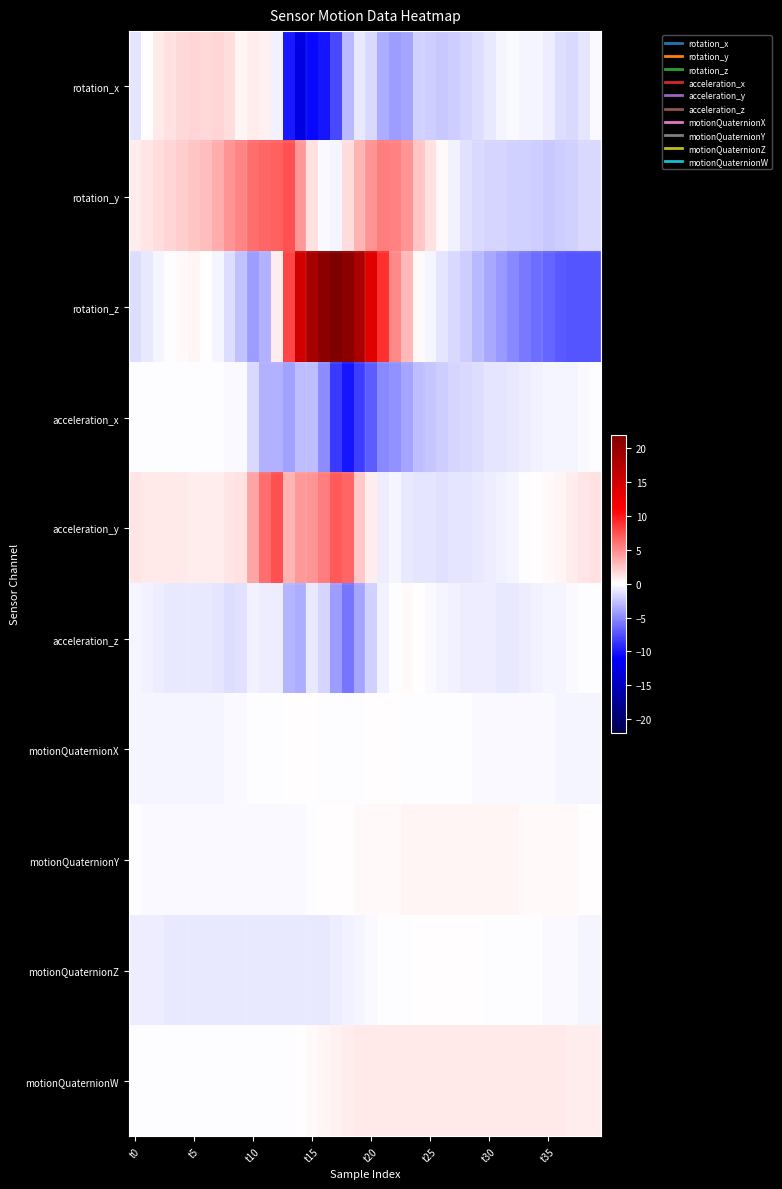

Which series has the largest total across all categories?

rotation_z